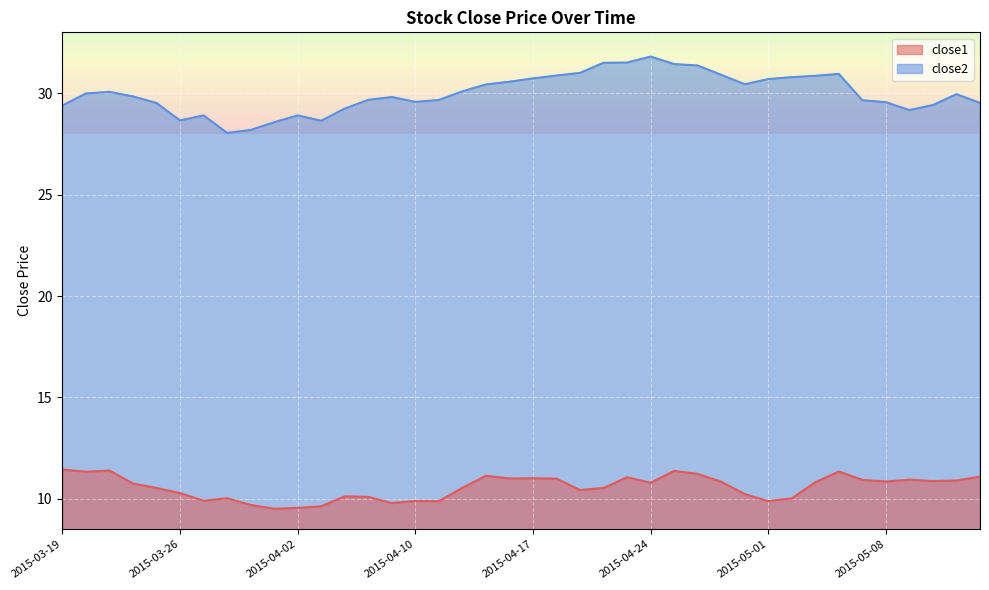

What is the label of the 13th point from the left?

2015-04-07